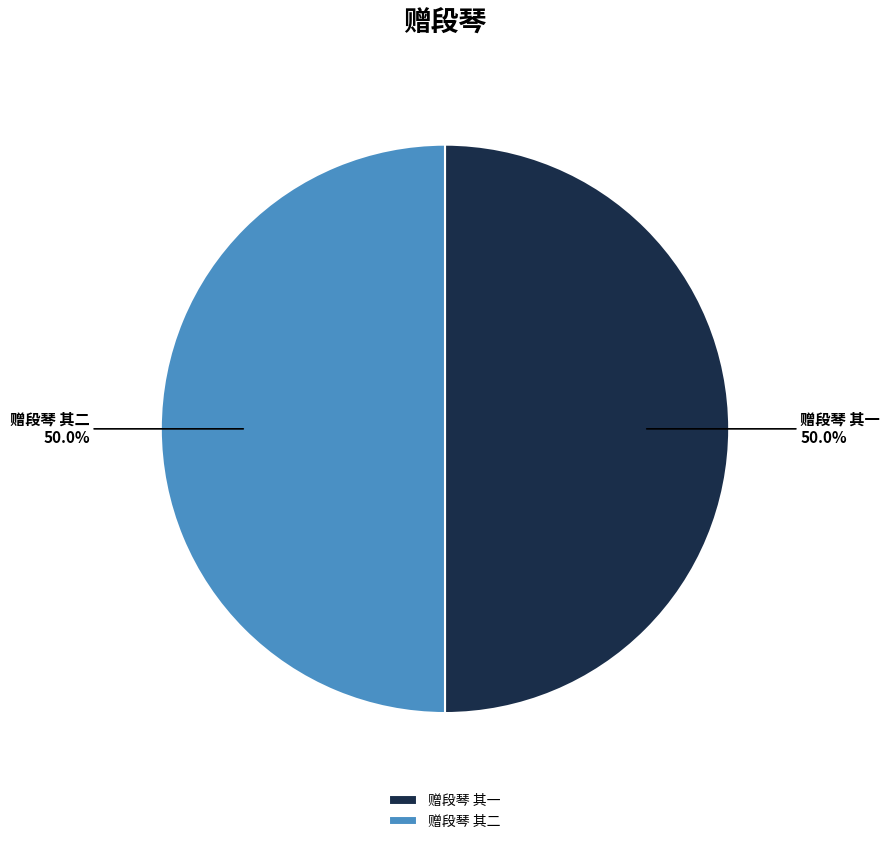

To the nearest percent, what percentage of the pie is 赠段琴 其二?

50%